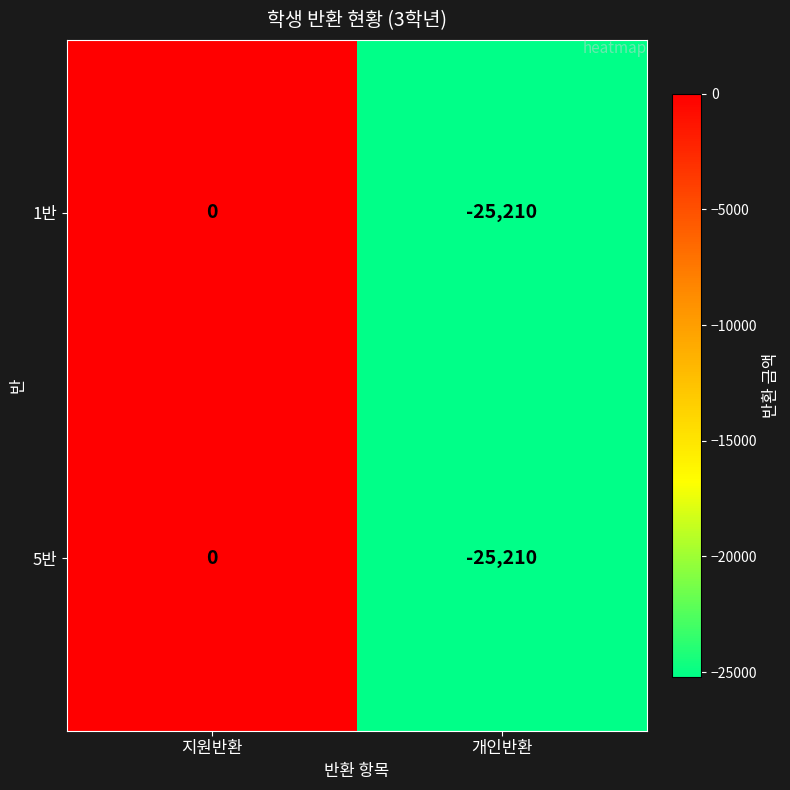

The 5반 series shows -15482 at 지원반환. True or false?

False